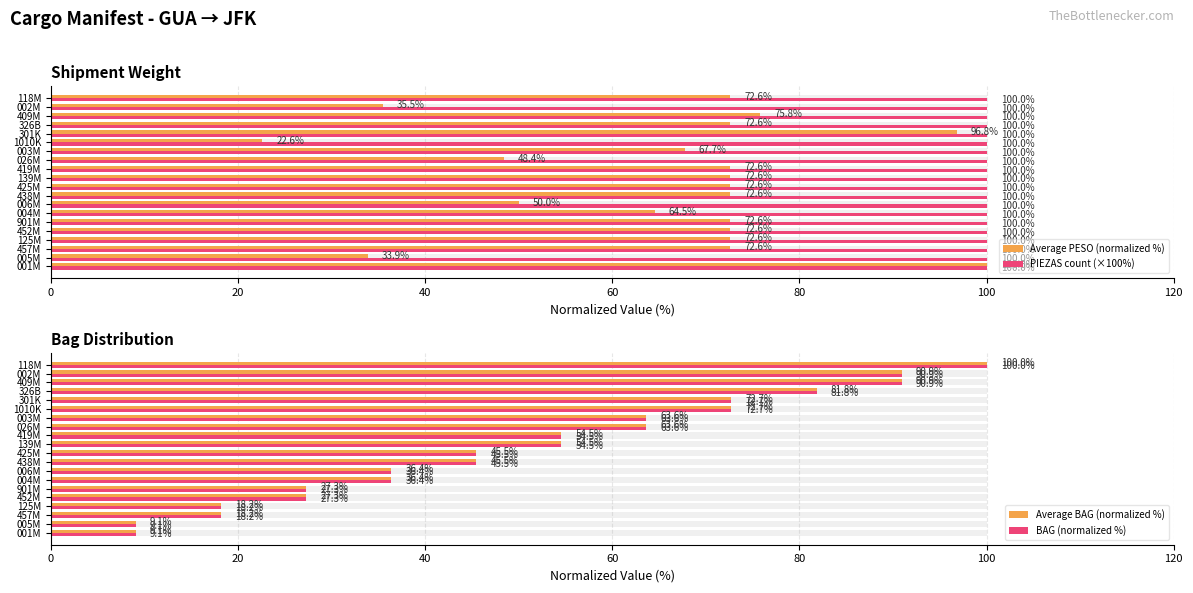

Rank the series by their maximum value, from lowest to highest.

PIEZAS count (×100%), Average PESO (normalized %), Average BAG (normalized %), BAG (normalized %)